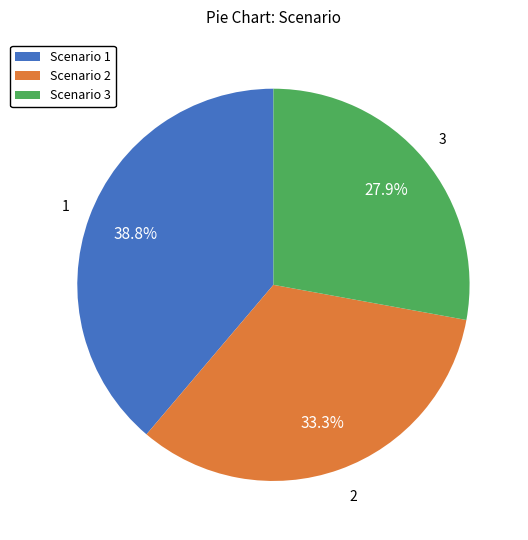

How much of the chart is everything except 2?

66.7%